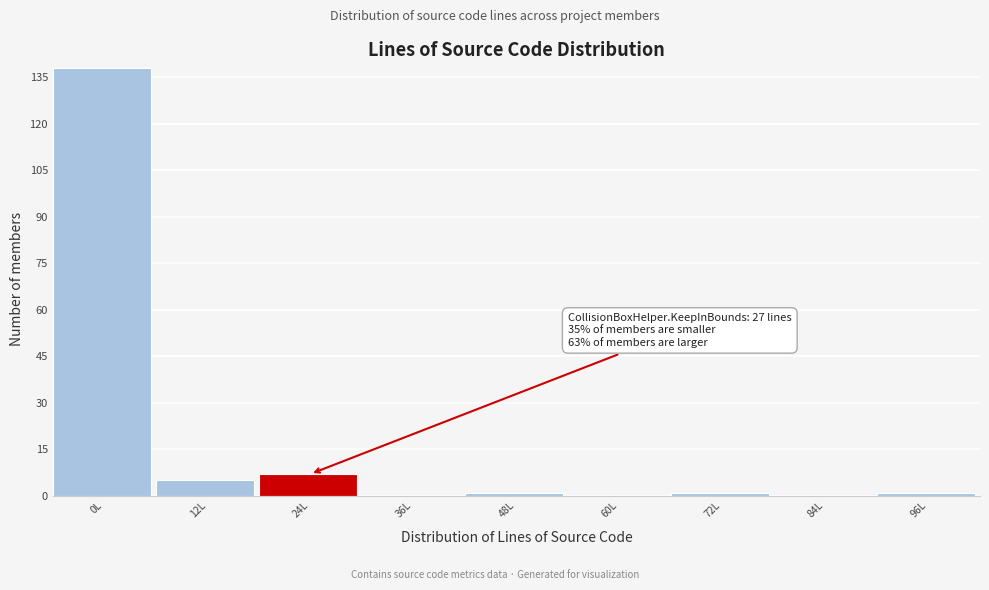

Reading left to right, what are all the values shown in this chart?

0L=138	12L=5	24L=7	36L=0	48L=1	60L=0	72L=1	84L=0	96L=1